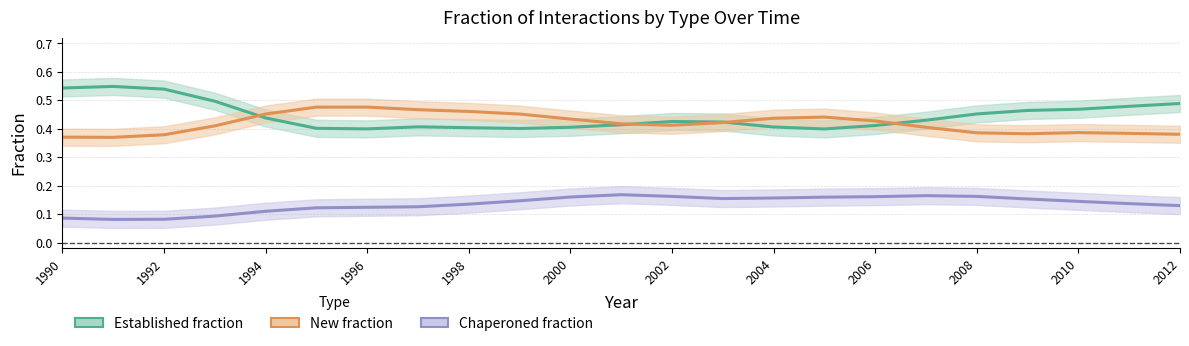

Between 1992 and 1996, which series saw the biggest shift?

established_fraction